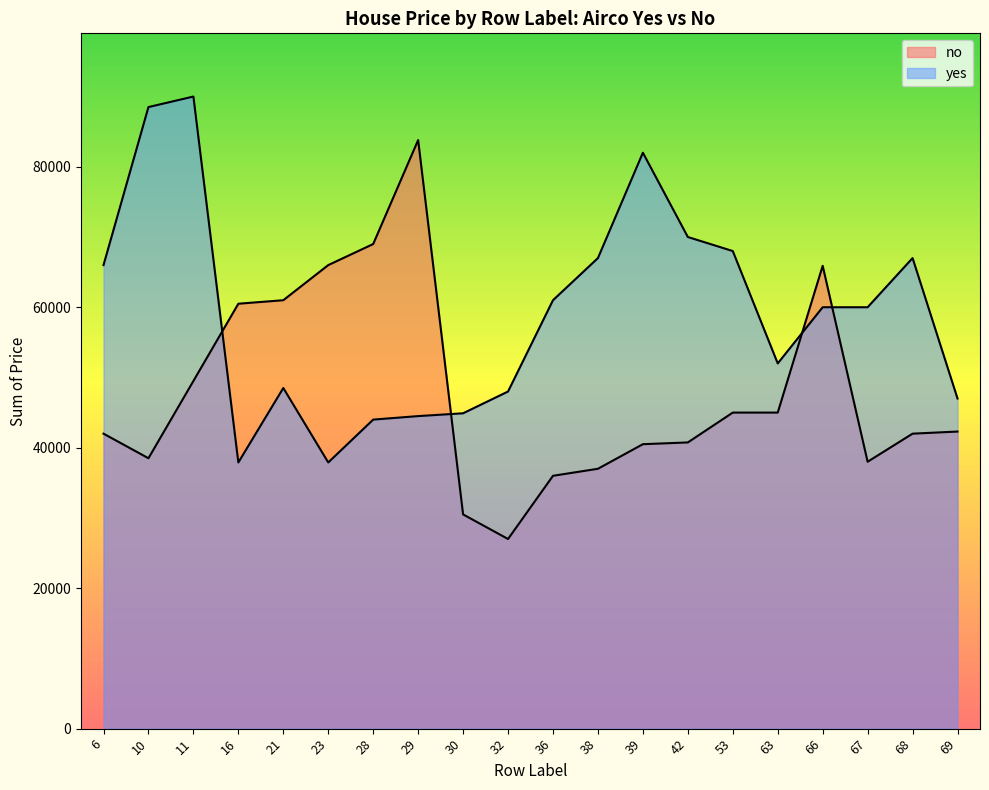

In no, how many points are lower than both neighbors (excluding endpoints)?

3